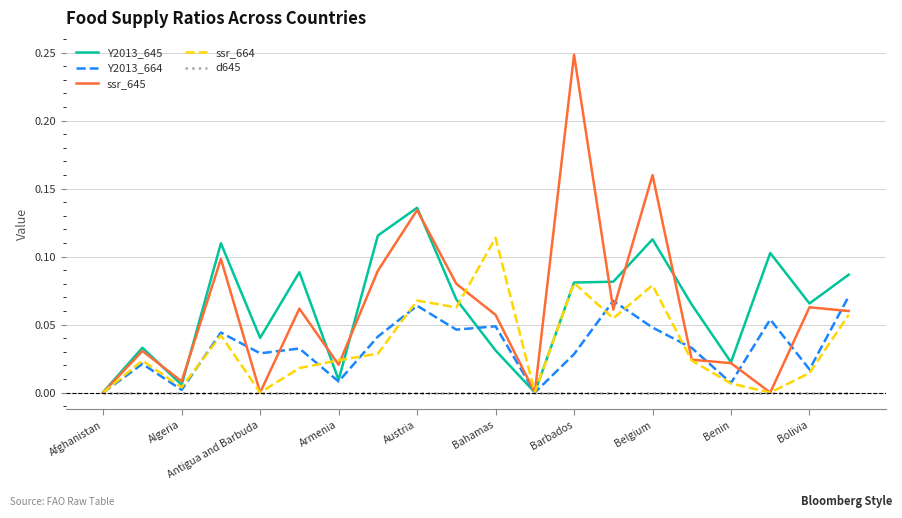

Rank the series by their maximum value, from highest to lowest.

ssr_645, Y2013_645, ssr_664, Y2013_664, d645